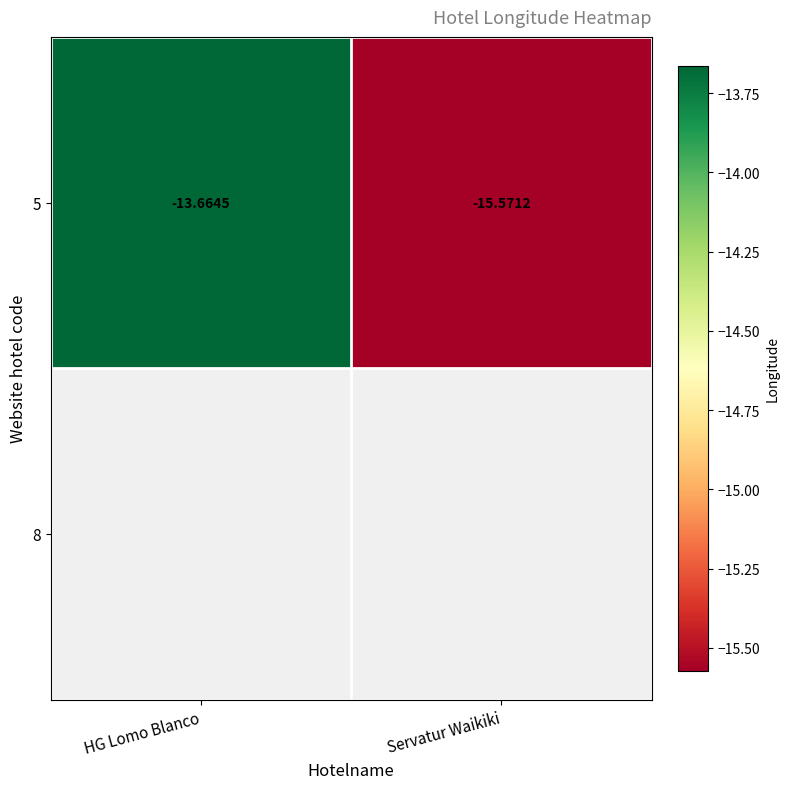

List the labels in order of value, largest first.

HG Lomo Blanco, Servatur Waikiki